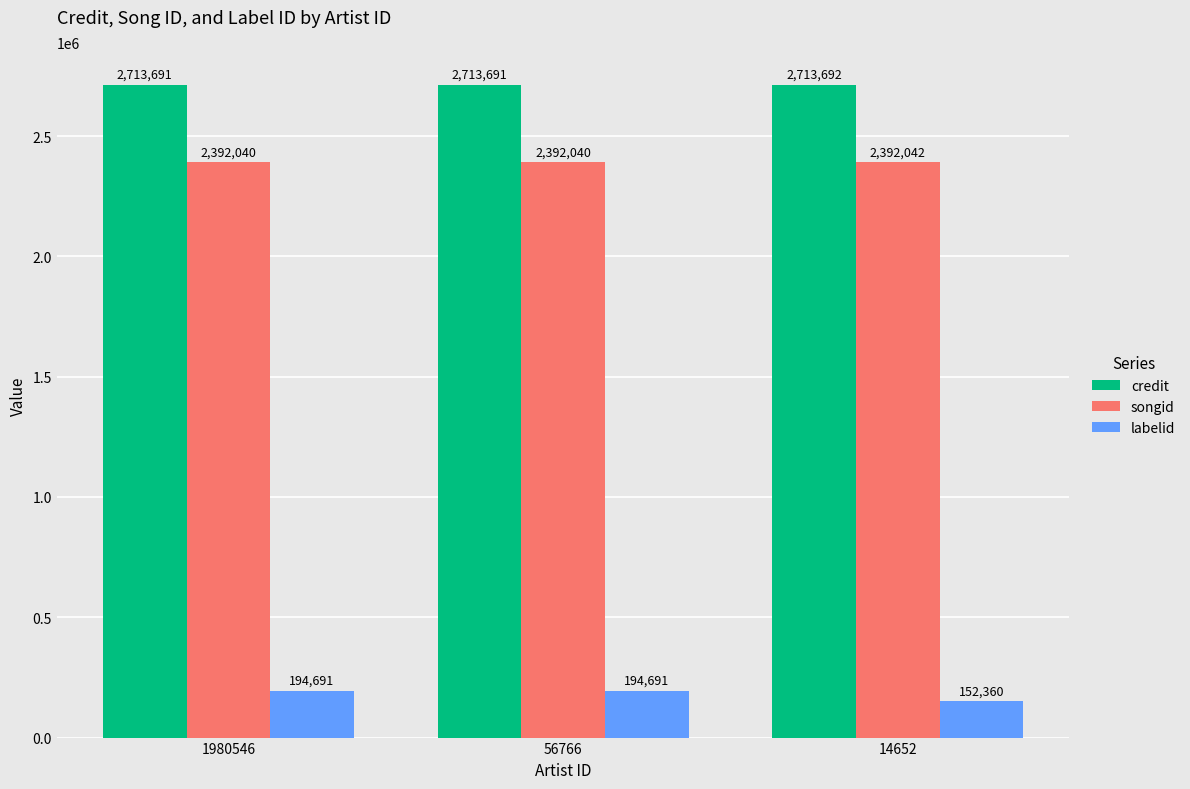

Reading left to right, extract all data points from this chart.

credit: 1980546=2713691	56766=2713691	14652=2713692
songid: 1980546=2392040	56766=2392040	14652=2392042
labelid: 1980546=194691	56766=194691	14652=152360